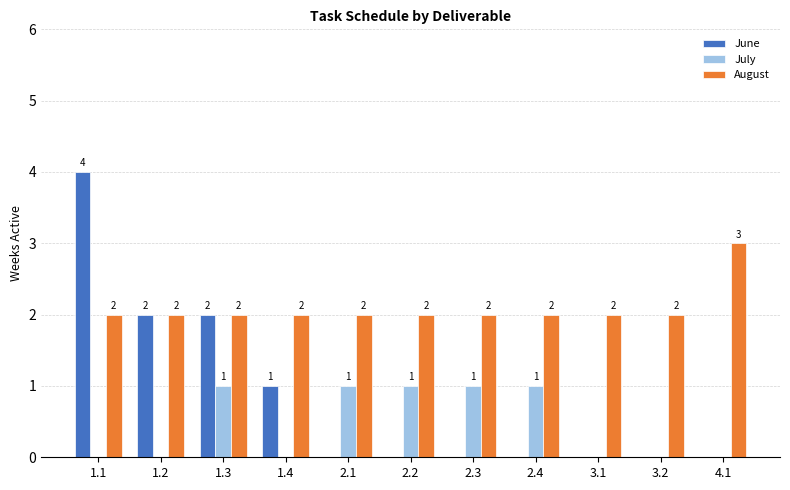

How many groups of bars are there?

11